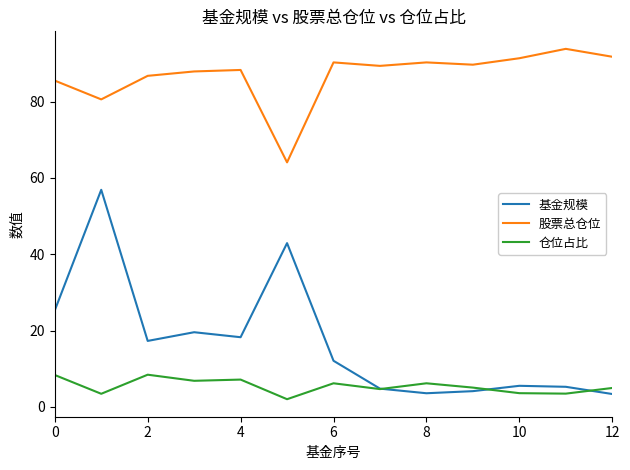

List the series in order of their peak value, lowest first.

仓位占比, 基金规模, 股票总仓位